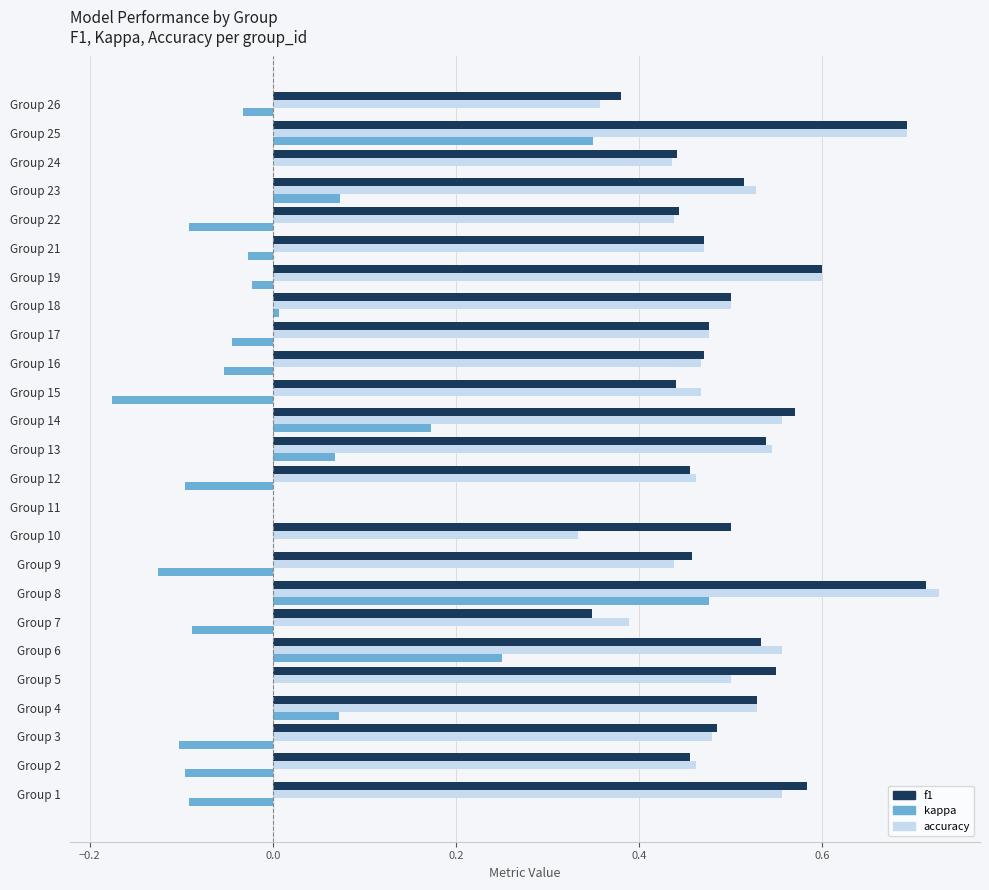

At which category is the sum across all series the highest?

Group 8